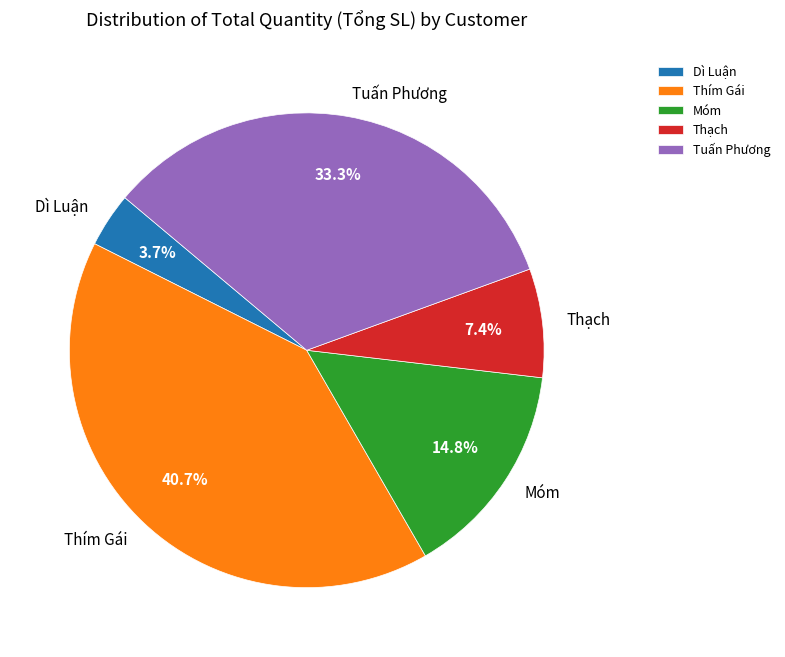

Which slice is the smallest?

Dì Luận